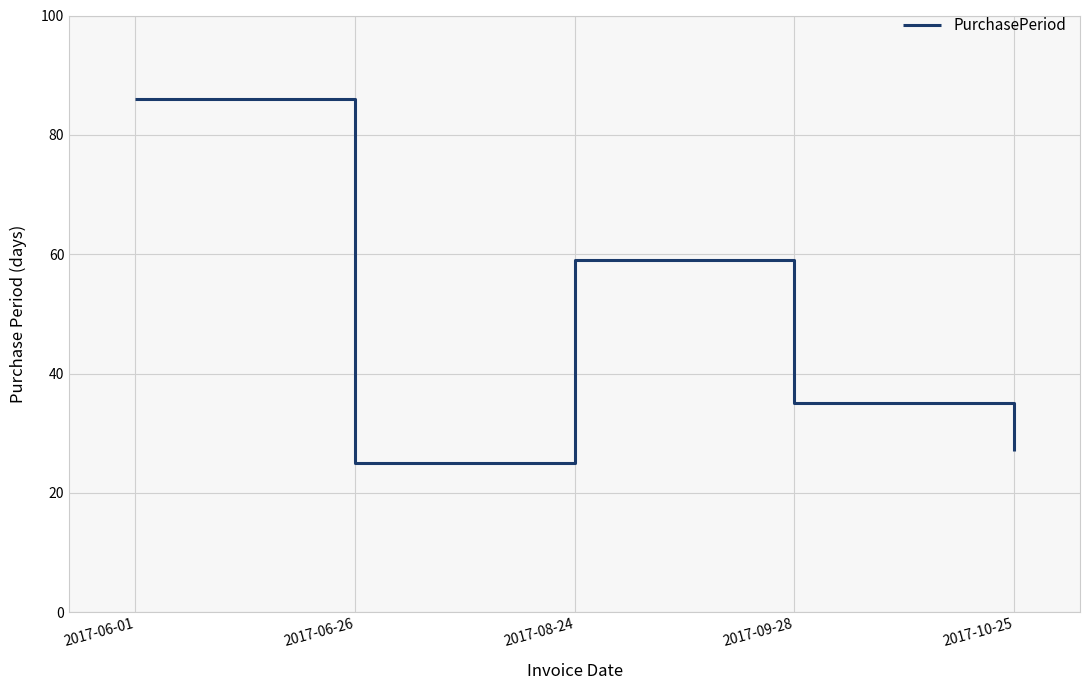

How many lines are shown in the chart?

1